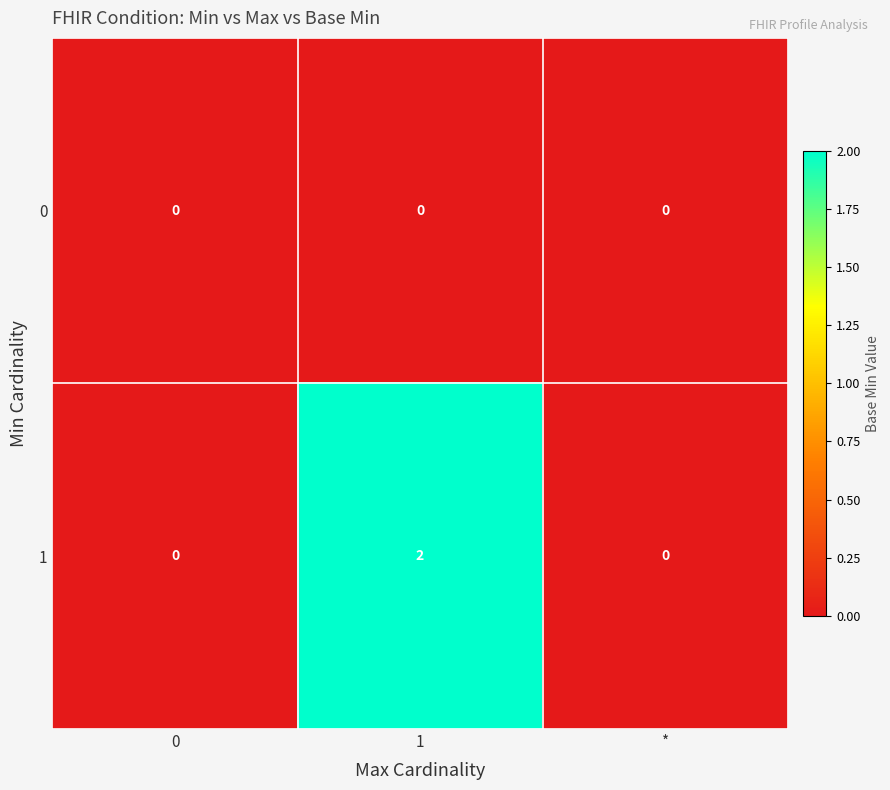

Rank the series at 1 from lowest to highest value.

0, 1